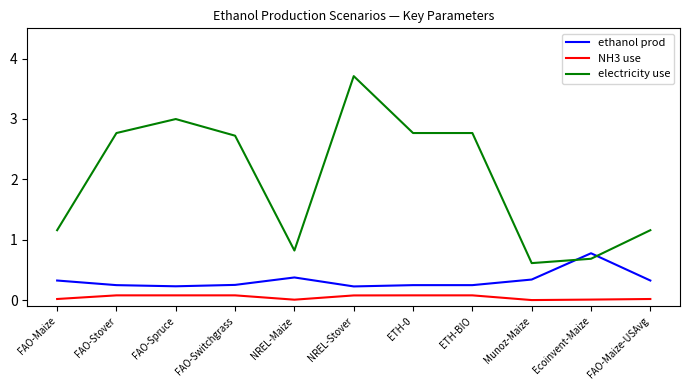

The electricity use series shows 3.7 at NREL-Stover. True or false?

True